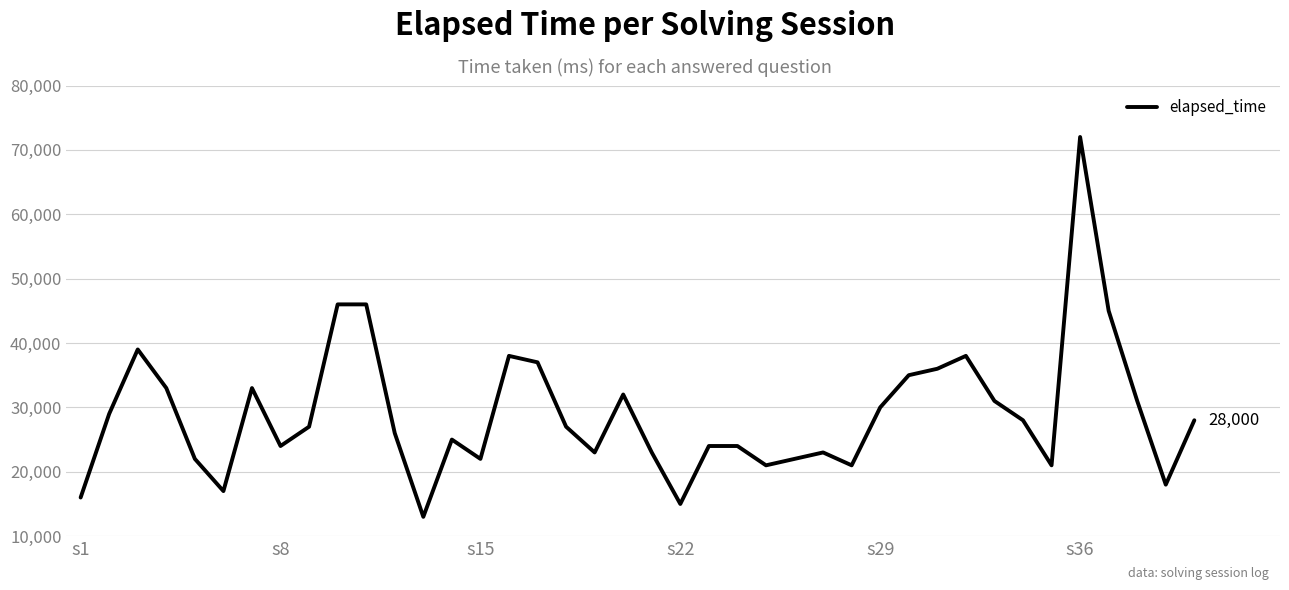

How many series are shown in this chart?

1